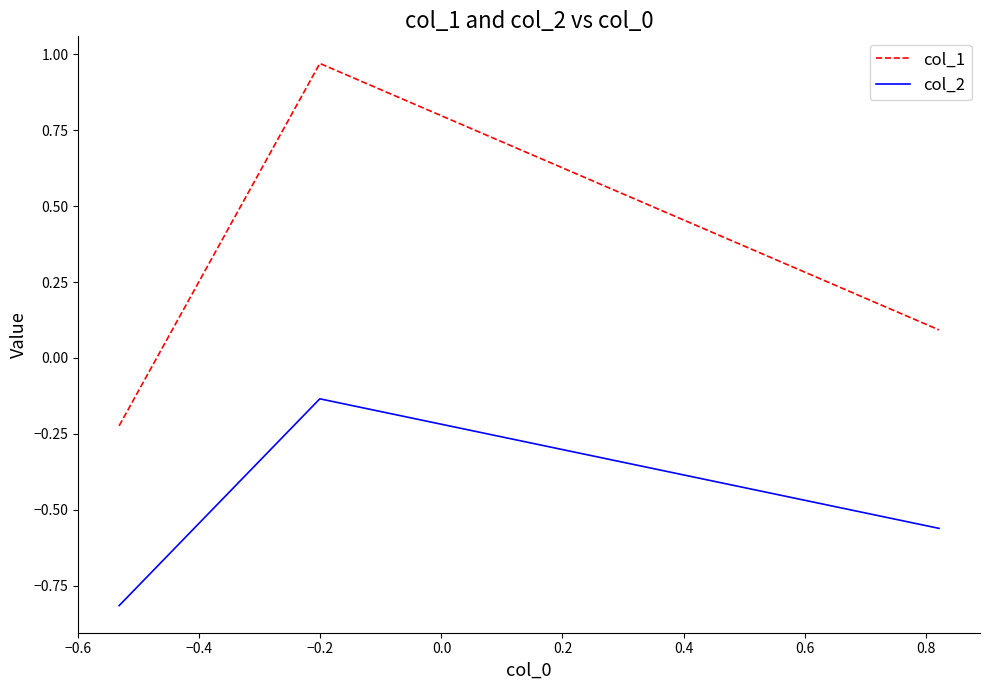

Rank the series by their maximum value, from highest to lowest.

col_1, col_2